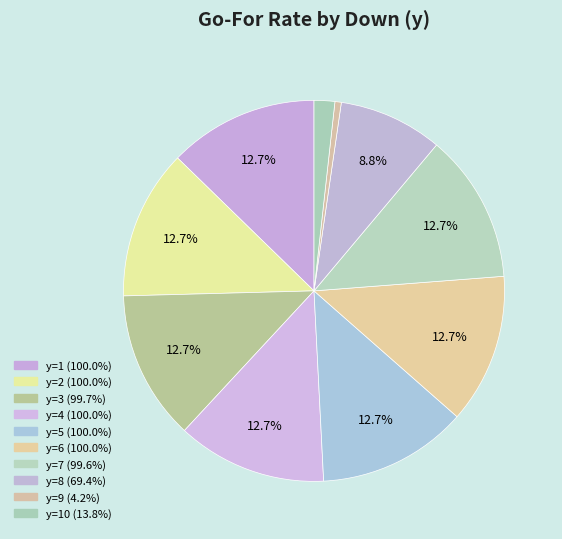

How many segments does this pie chart have?

10